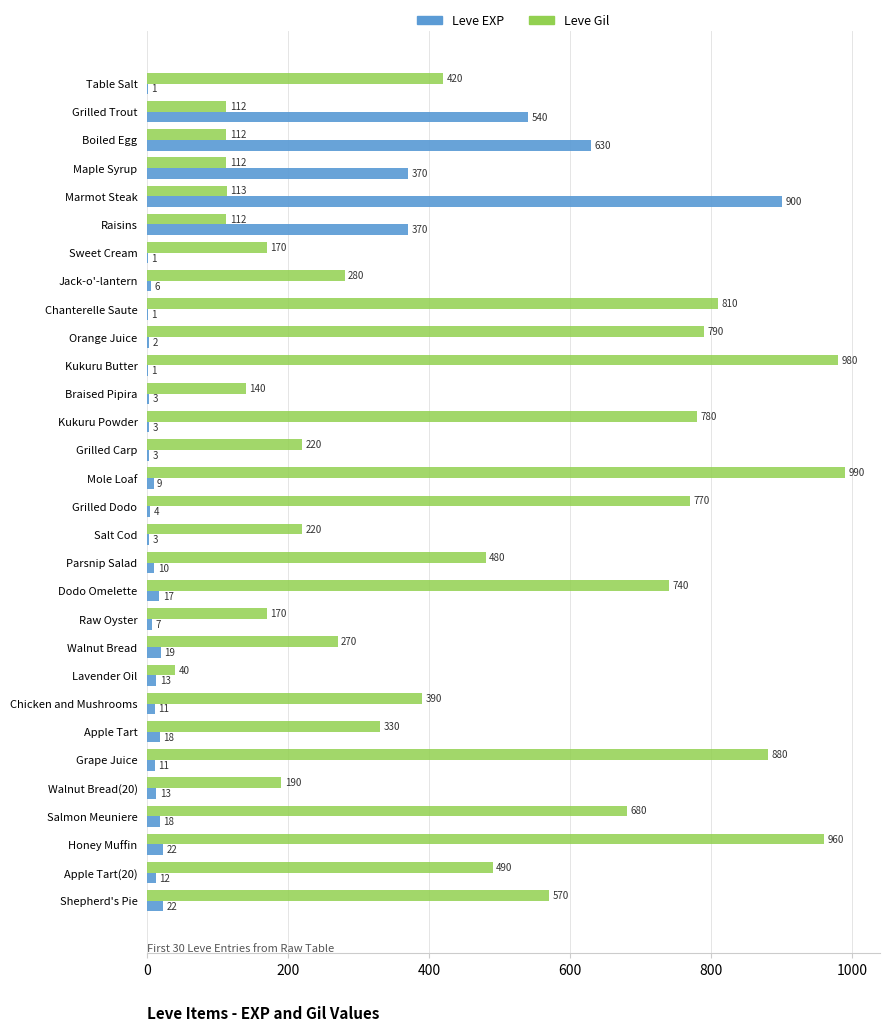

What is the sum of all Leve Gil values?

13321